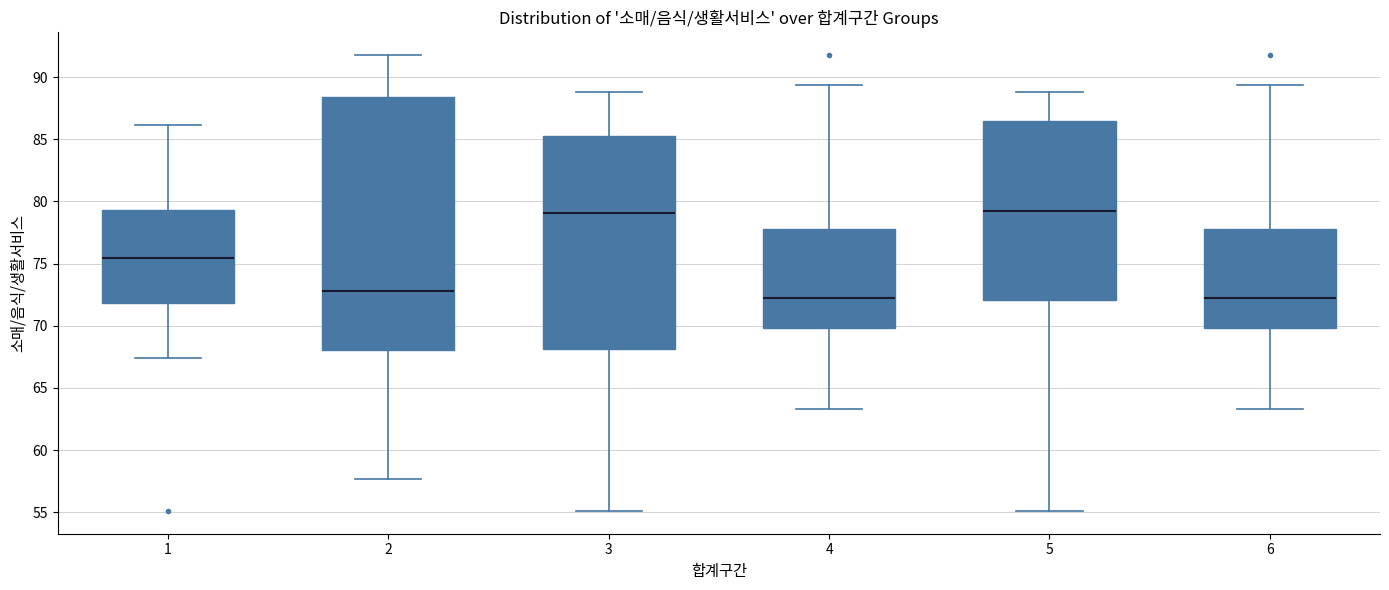

Reading left to right, transcribe this box plot: for each box, give where its median line is, the range the box spans, and where its two whiskers end, as read against the y-axis. The values are not printed on the chart, so give them approximately, as read against the axis.

1: median 75.5, box 72.0 to 79.5, whiskers 67.5 to 86.0
2: median 73.0, box 68.0 to 88.5, whiskers 57.5 to 91.5
3: median 79.0, box 68.0 to 85.5, whiskers 55.0 to 89.0
4: median 72.0, box 70.0 to 78.0, whiskers 63.5 to 89.5
5: median 79.0, box 72.0 to 86.5, whiskers 55.0 to 89.0
6: median 72.0, box 70.0 to 78.0, whiskers 63.5 to 89.5